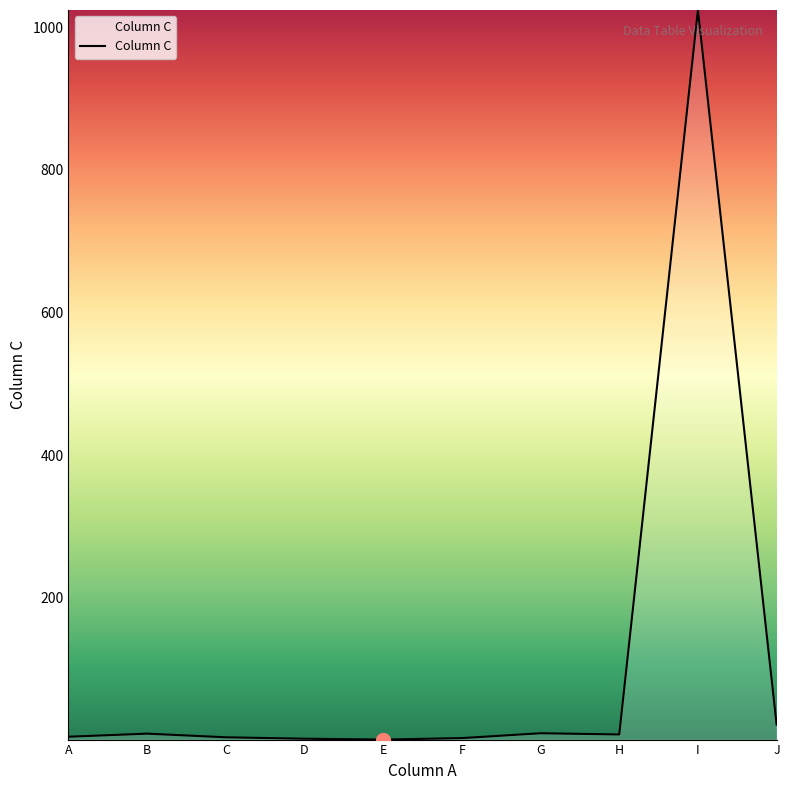

What is the maximum value shown in the chart?

1024.1